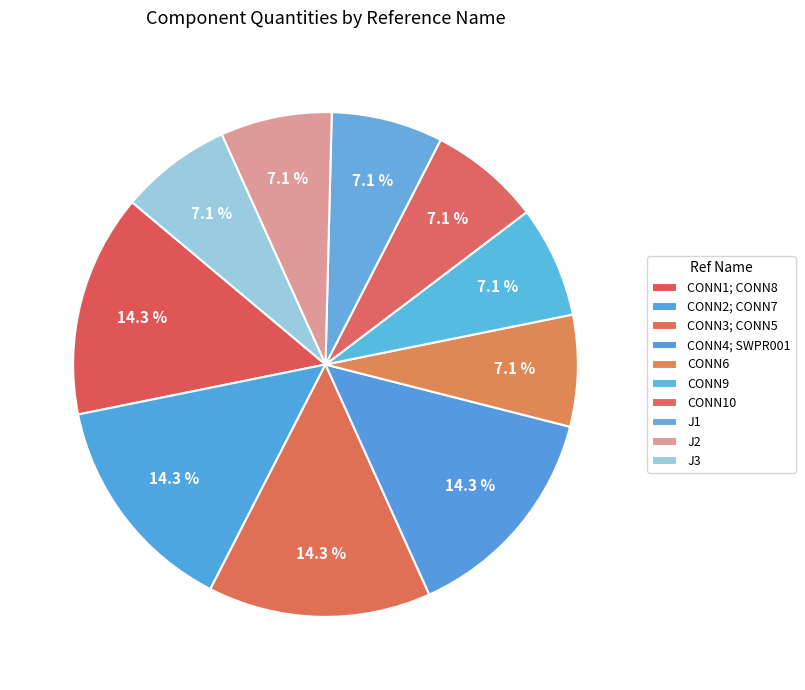

How many slices are in this pie chart?

10